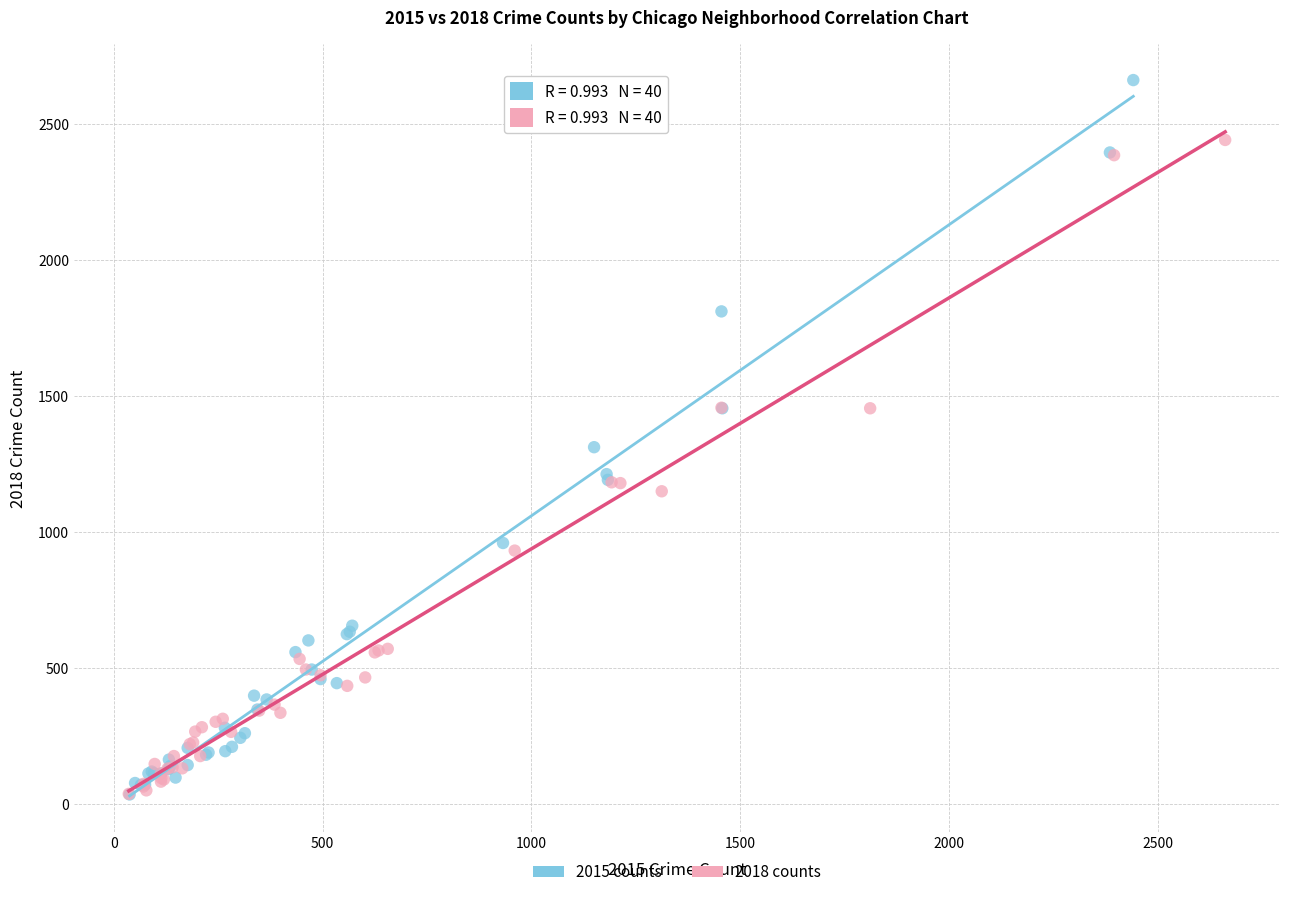

Which series reaches the maximum Y coordinate?

2015 counts